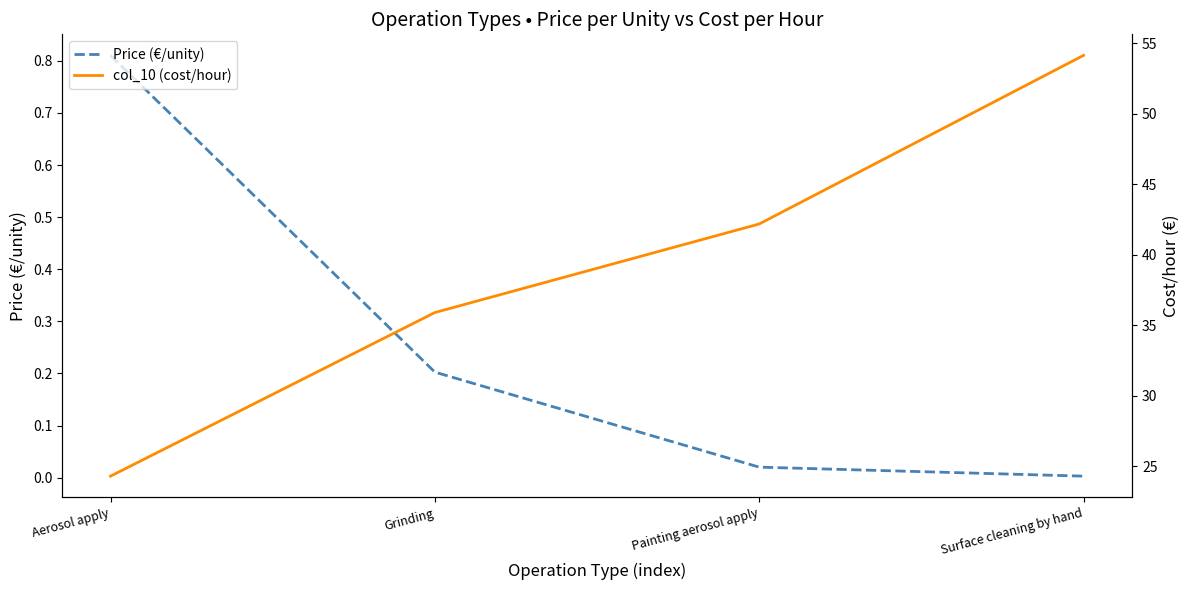

Which has a higher value, Surface cleaning by hand or Painting aerosol apply?

Painting aerosol apply